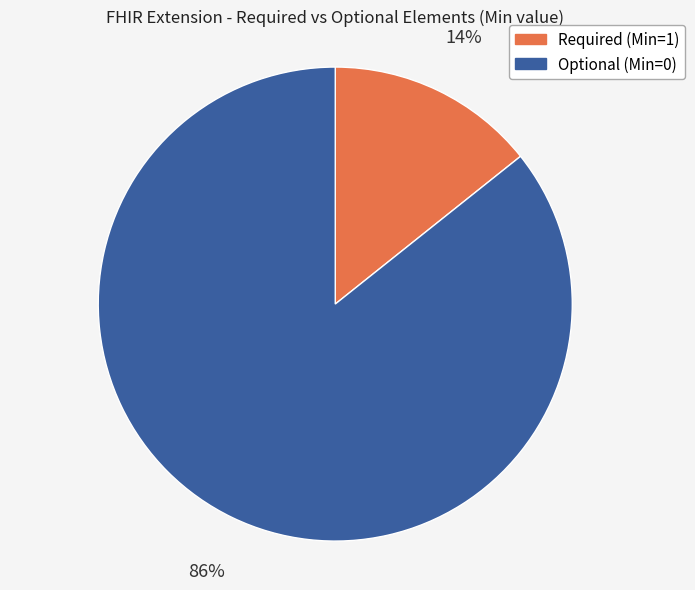

Which category has the smallest portion of the pie?

Required (Min=1)